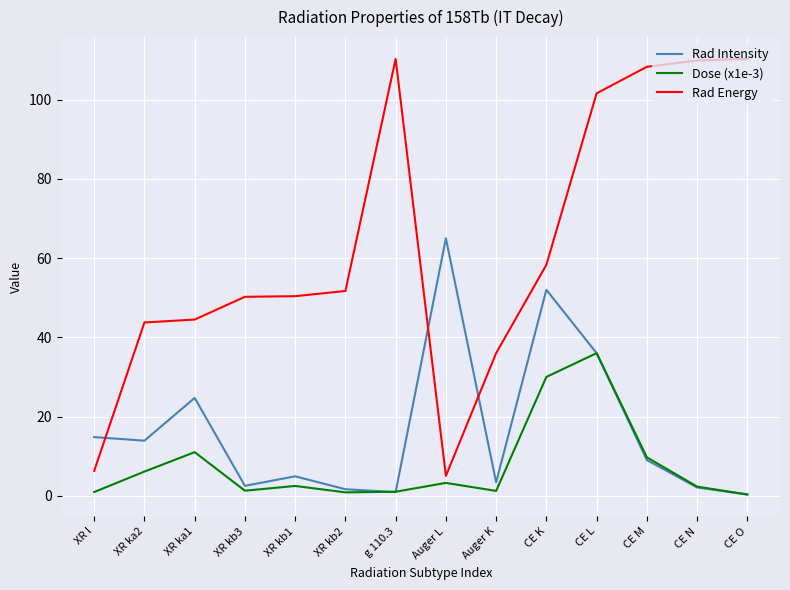

What position from the left is CE M?

12